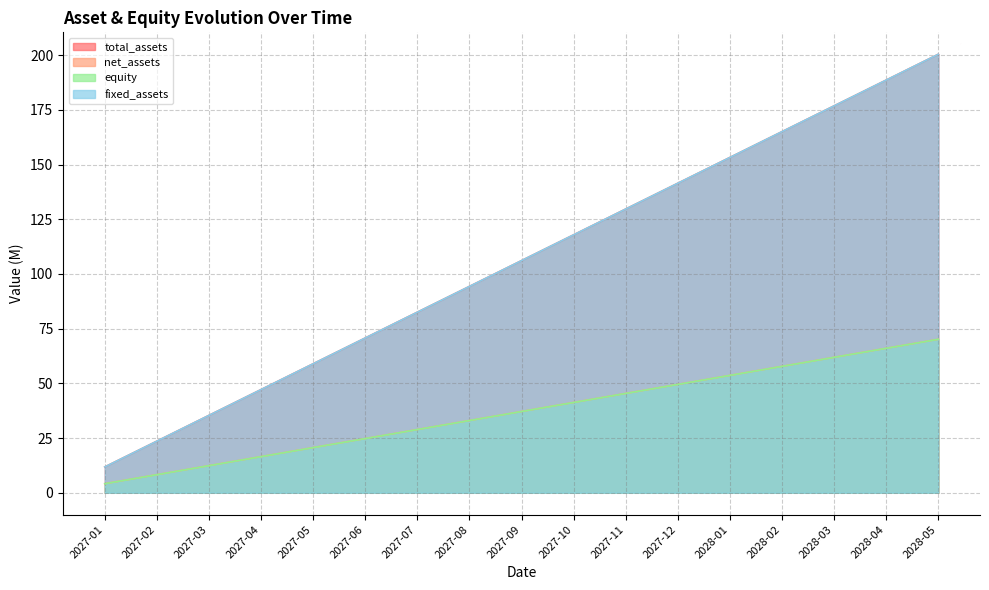

True or false: equity and net_assets cross at least once.

False